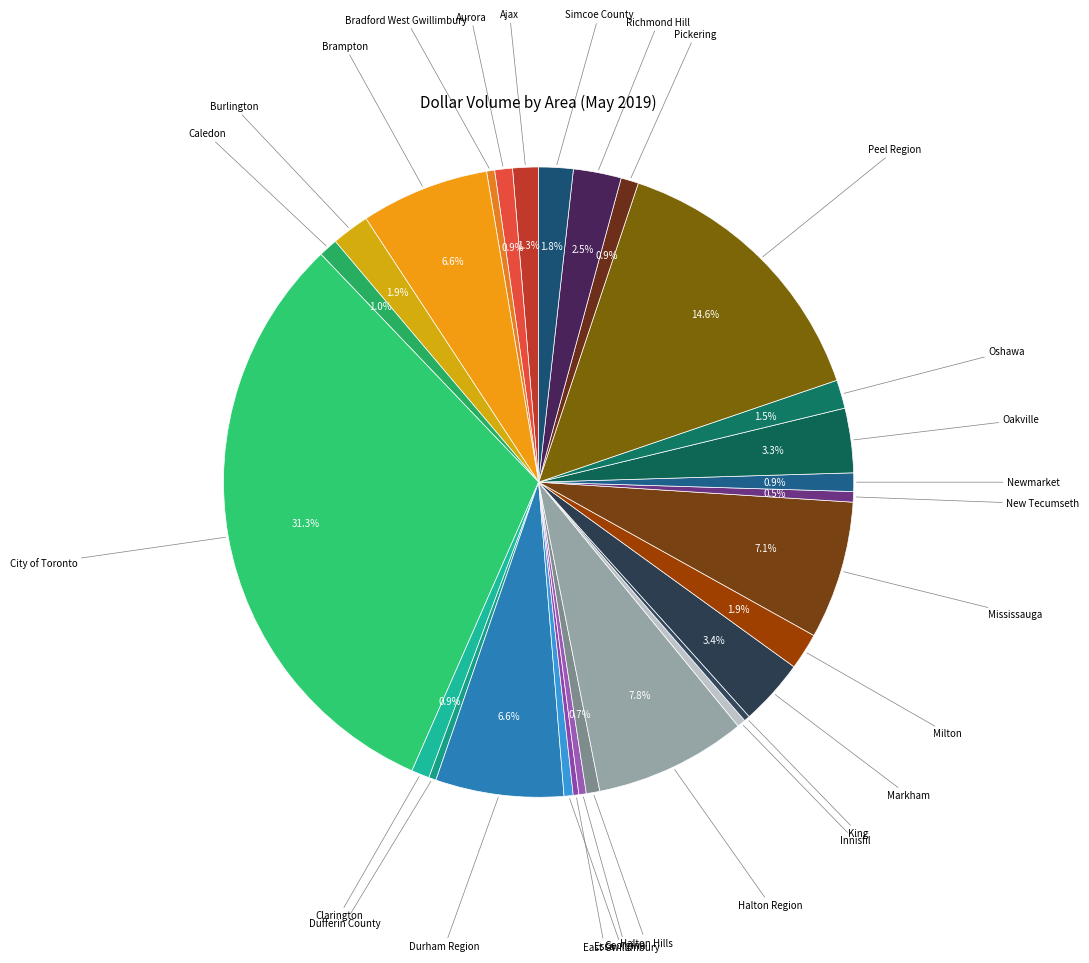

Count the number of slices in the pie.

28